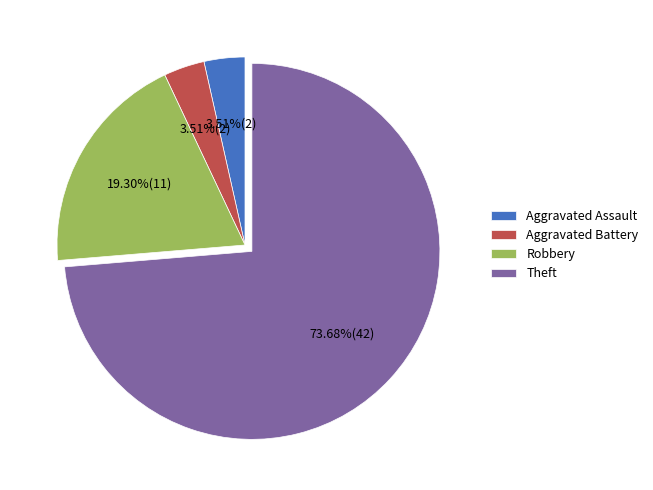

Approximately how many times larger is the value at Aggravated Assault compared to Aggravated Battery?

1.0